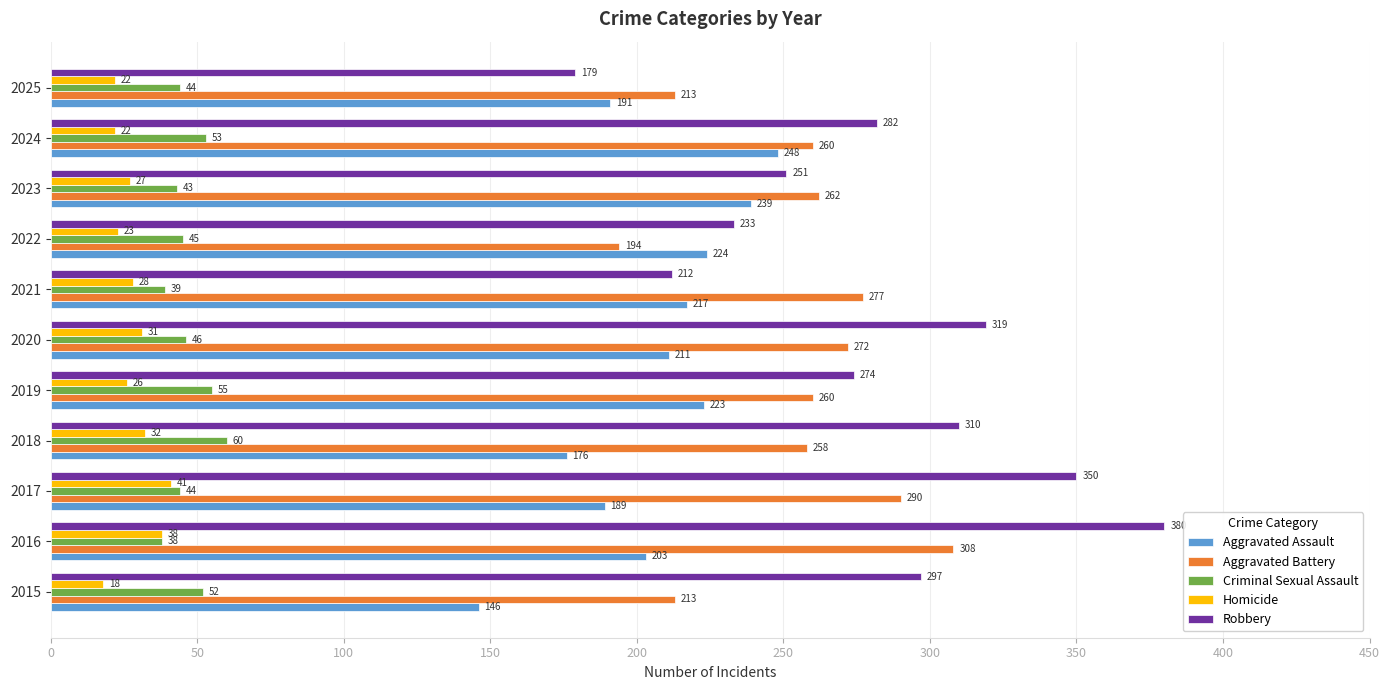

List the series in order of their peak value, lowest first.

Homicide, Criminal Sexual Assault, Aggravated Assault, Aggravated Battery, Robbery